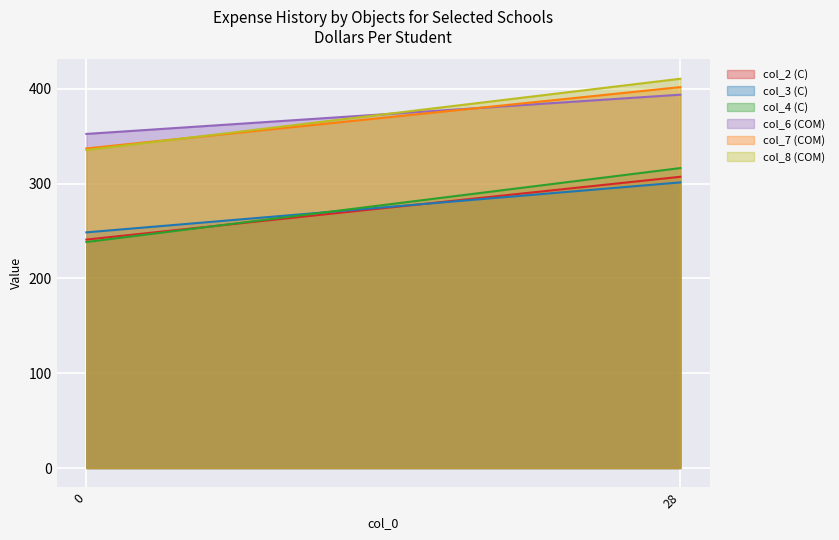

Read the col_3 (C) value at 0.

248.5